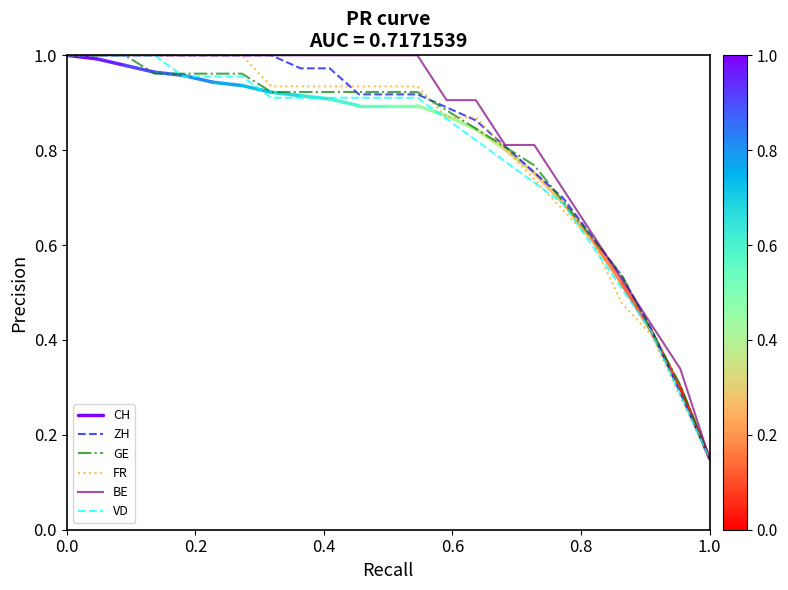

After their last crossing, which series has the higher values: FR or CH?

CH